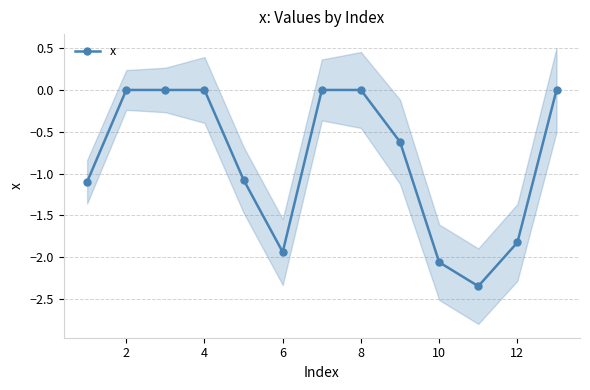

Is it true that x equals -0.9 at 12?

False